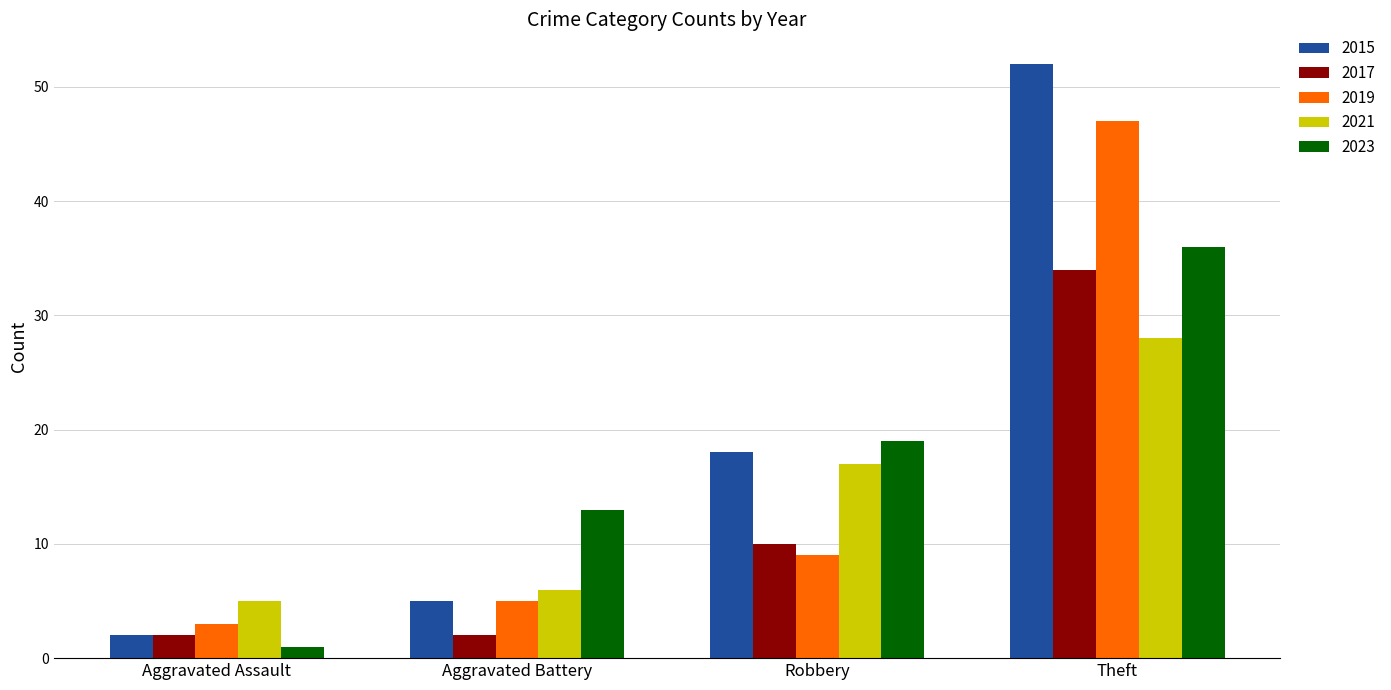

The 2019 series shows 9 at Aggravated Battery. True or false?

False